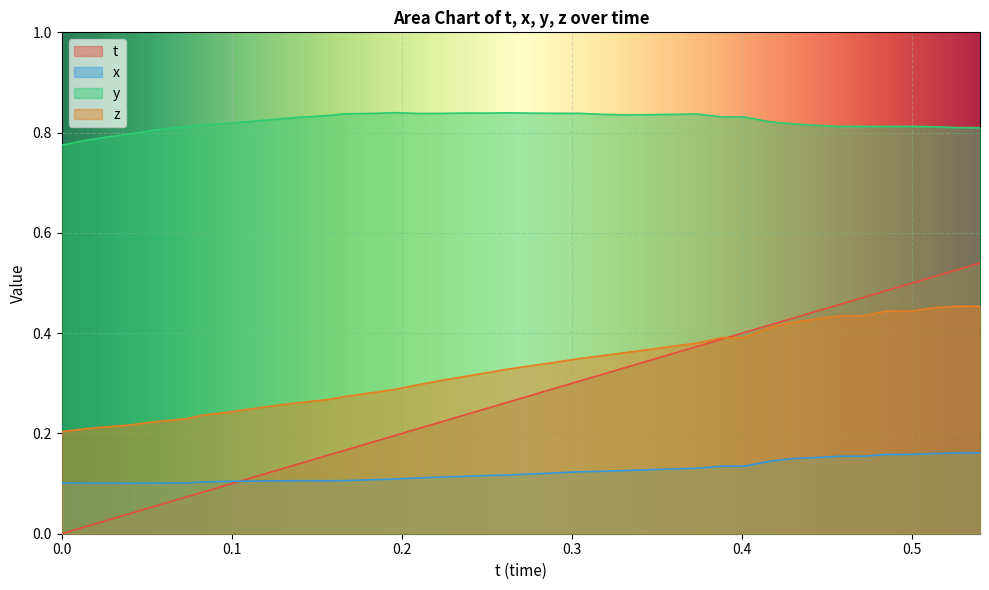

Is it true that x equals 0.1 at 0.1123505?

True